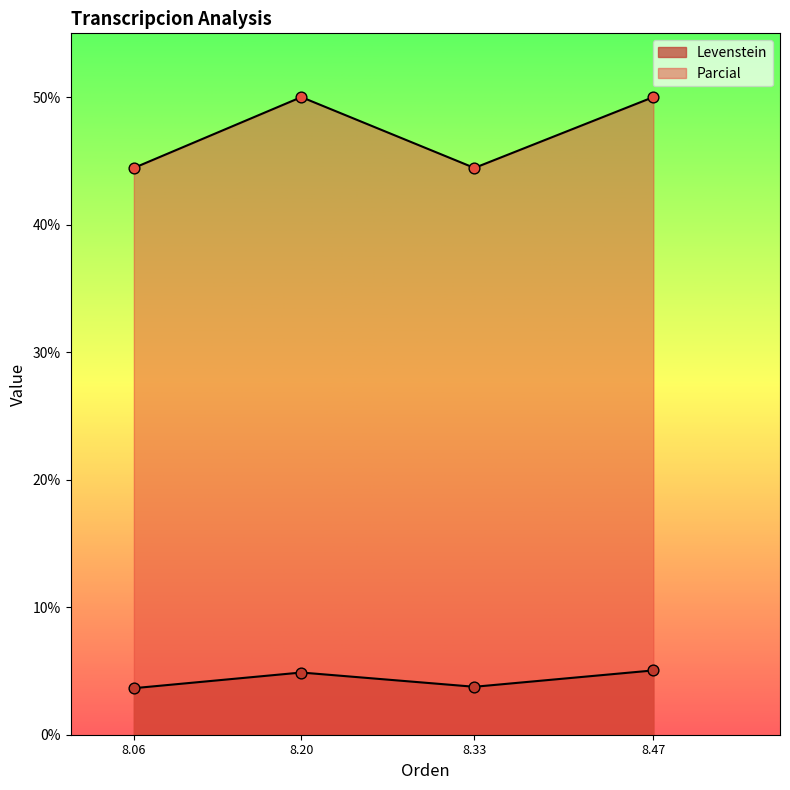

Which series has the largest total across all categories?

Parcial